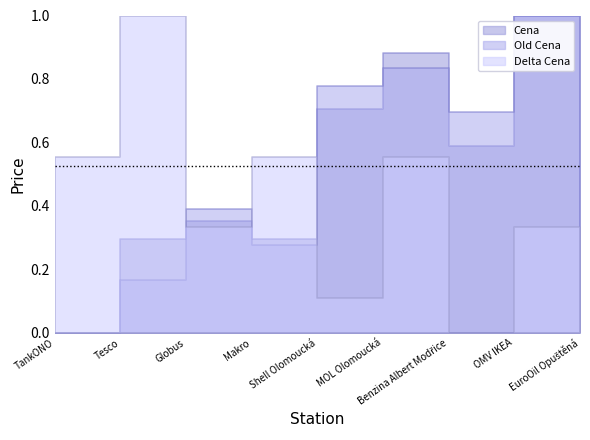

At which category does Cena reach its first local peak?

Globus